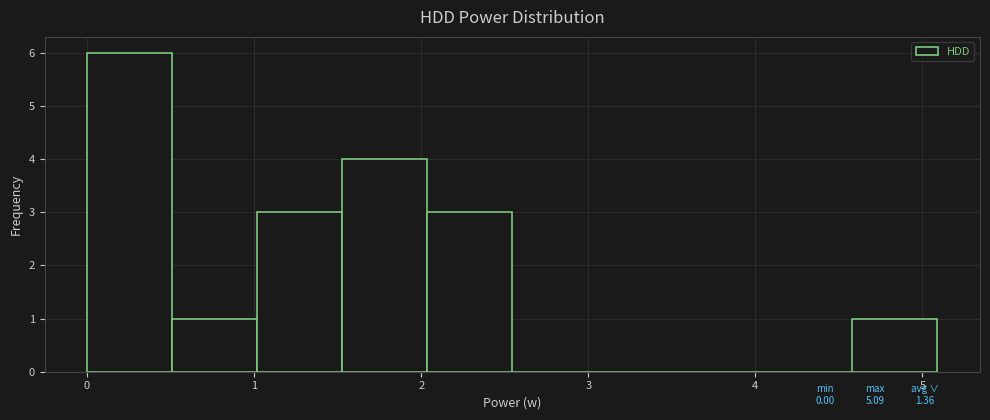

Reading left to right, transcribe this chart: for each bar, give the range it covers on the x-axis and its height. Neither the bar edges nor the heights are printed on the chart, so give them approximately, as read against the axes.

0.0 to 0.5: 6
0.5 to 1.0: 1
1.0 to 1.5: 3
1.5 to 2.0: 4
2.0 to 2.5: 3
2.5 to 3.1: 0
3.1 to 3.6: 0
3.6 to 4.1: 0
4.1 to 4.6: 0
4.6 to 5.1: 1